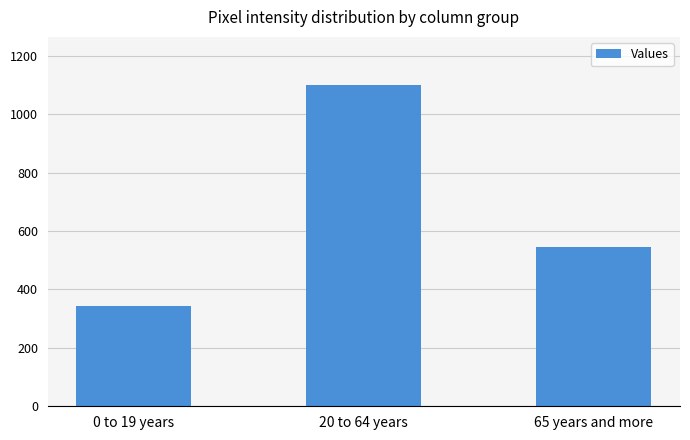

Count the number of data series in this chart.

1